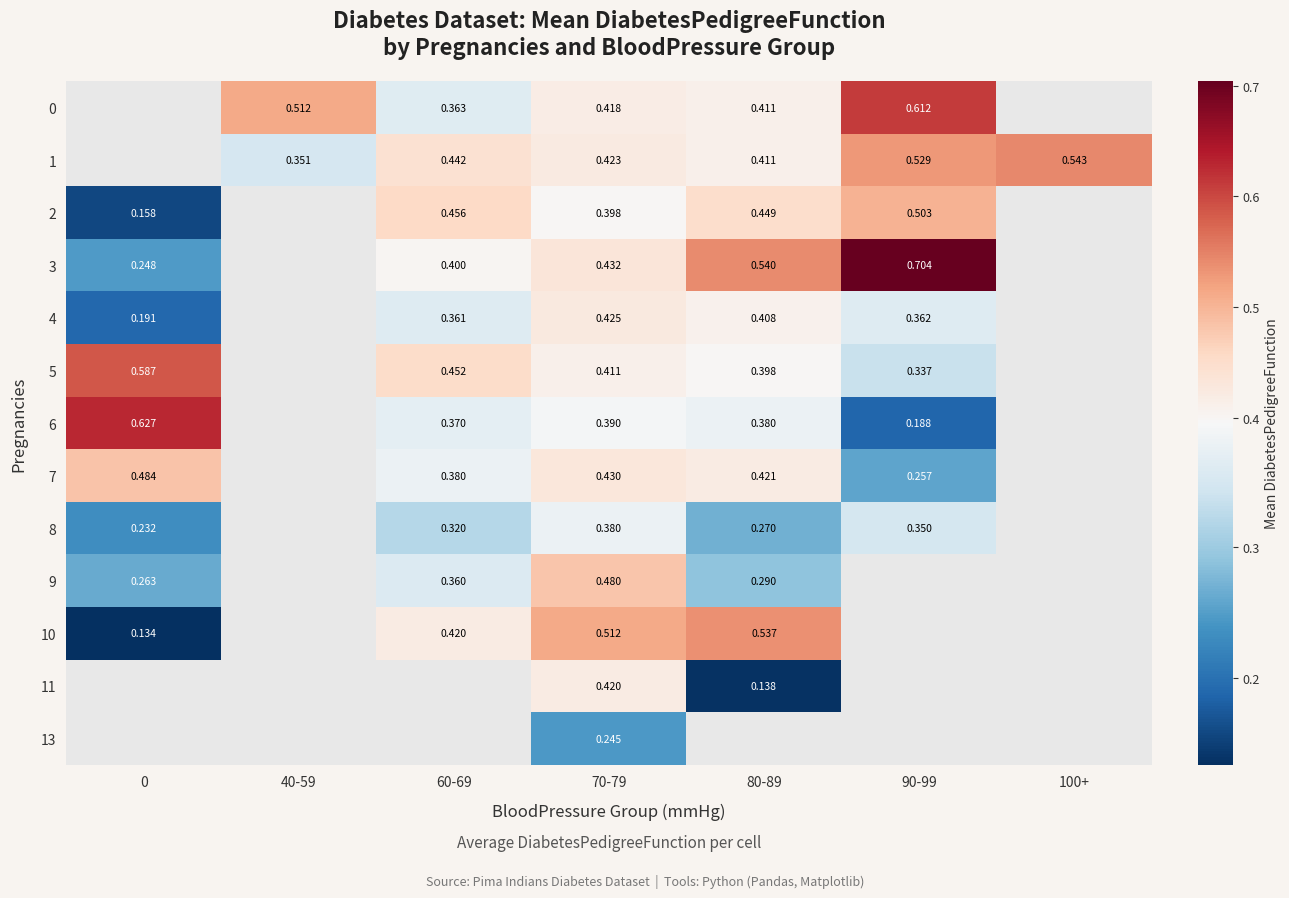

Is the value of 3 at 0 greater than the value of 6 at 60-69?

No